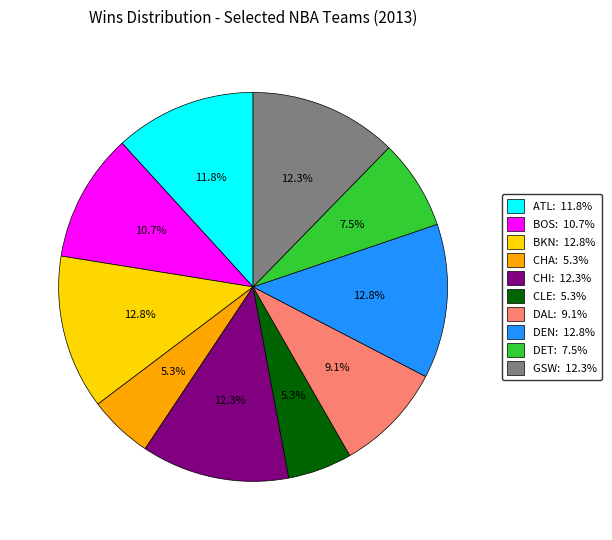

Is there any slice that represents more than half of the pie?

No